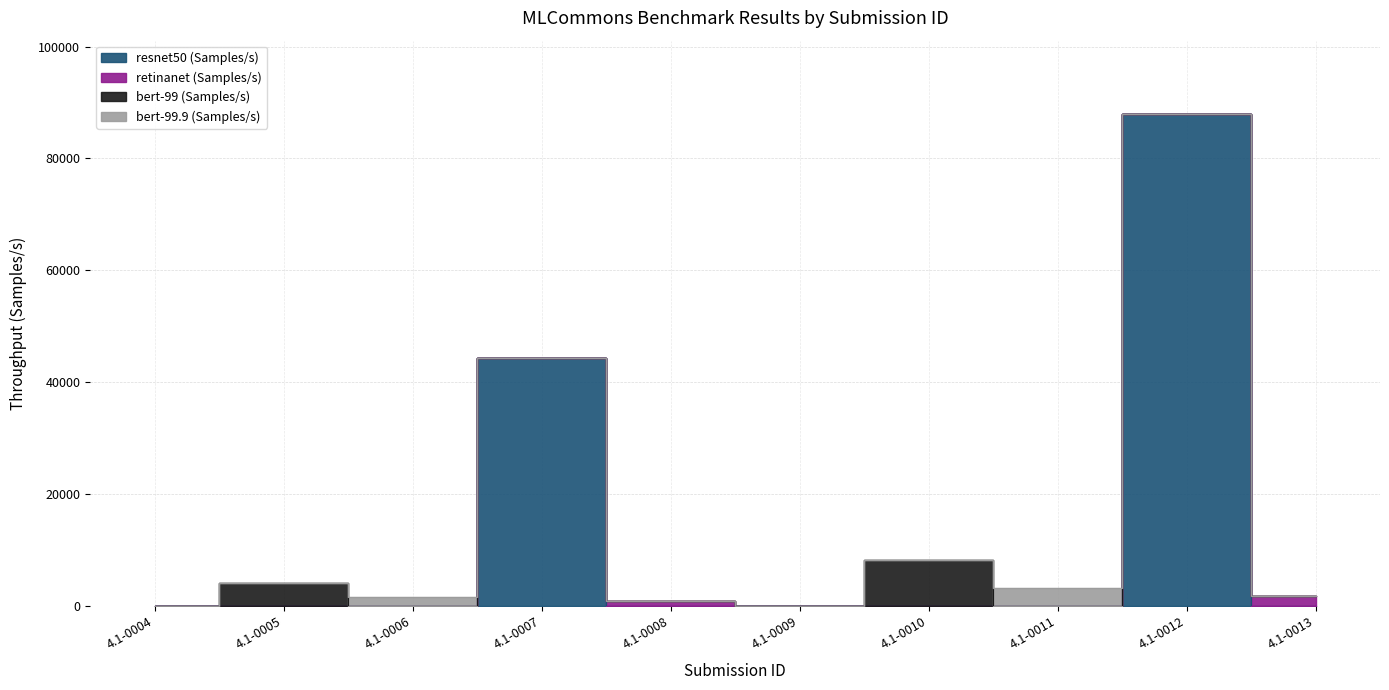

Which category has the lowest value in the bert-99 (Samples/s) series?

4.1-0004